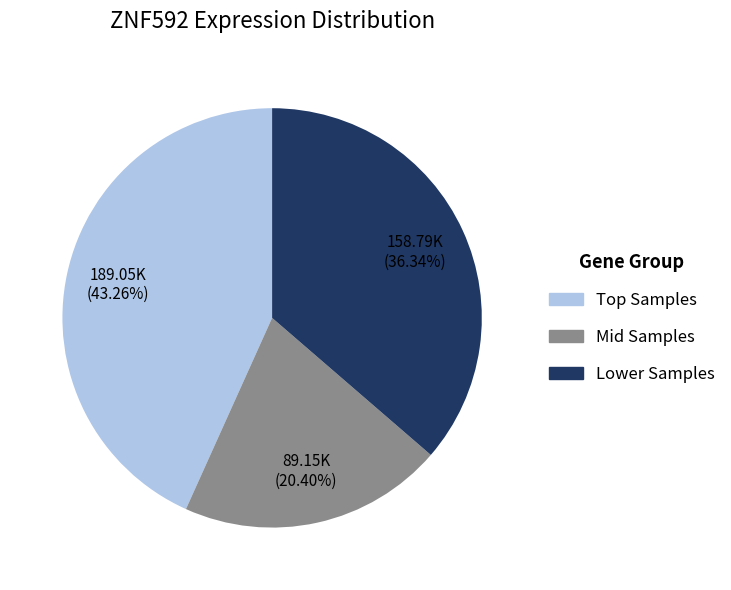

Is there any slice that represents more than half of the pie?

No